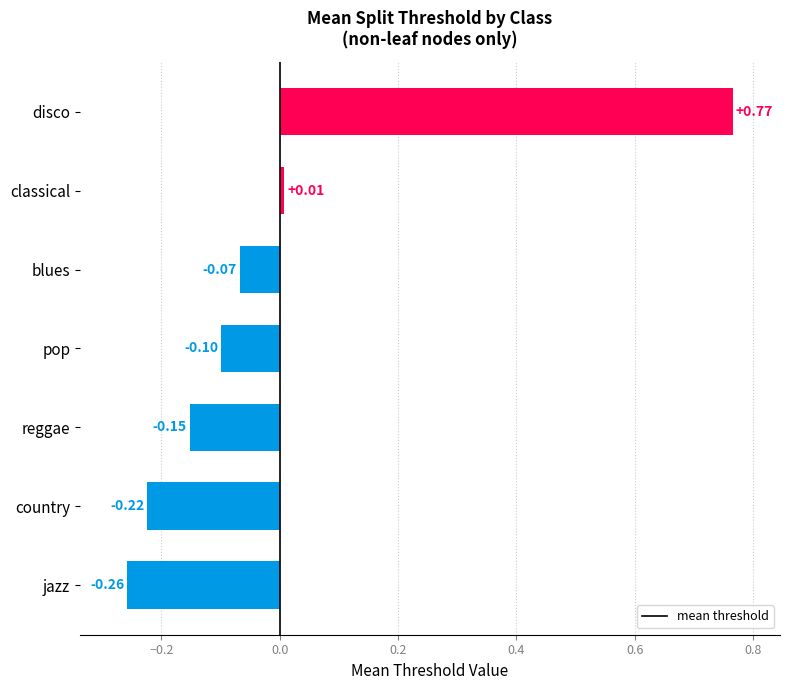

Where is the data nearest to the value 0?

classical